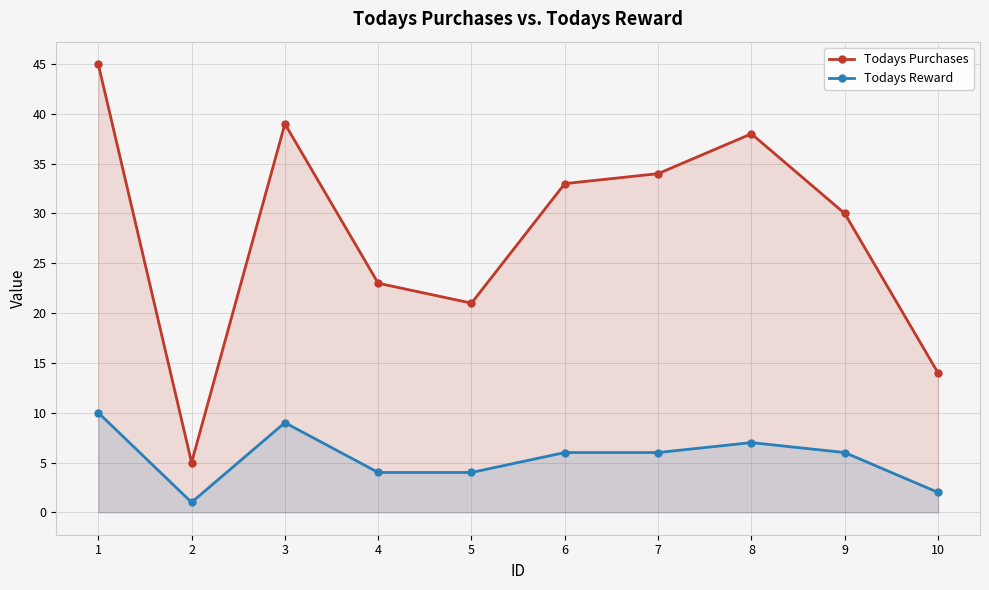

Is it true that Todays Purchases equals 23 at 4?

True